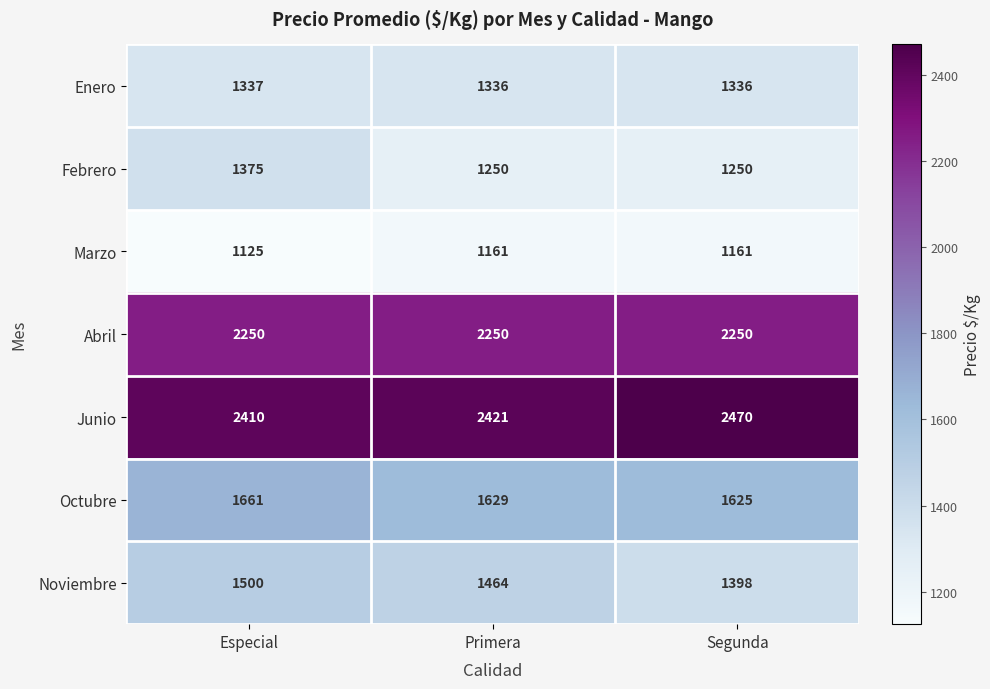

Reading left to right, extract all data points from this chart.

Enero: 1337	1336	1336
Febrero: 1375	1250	1250
Marzo: 1125	1161	1161
Abril: 2250	2250	2250
Junio: 2410	2421	2470
Octubre: 1661	1629	1625
Noviembre: 1500	1464	1398